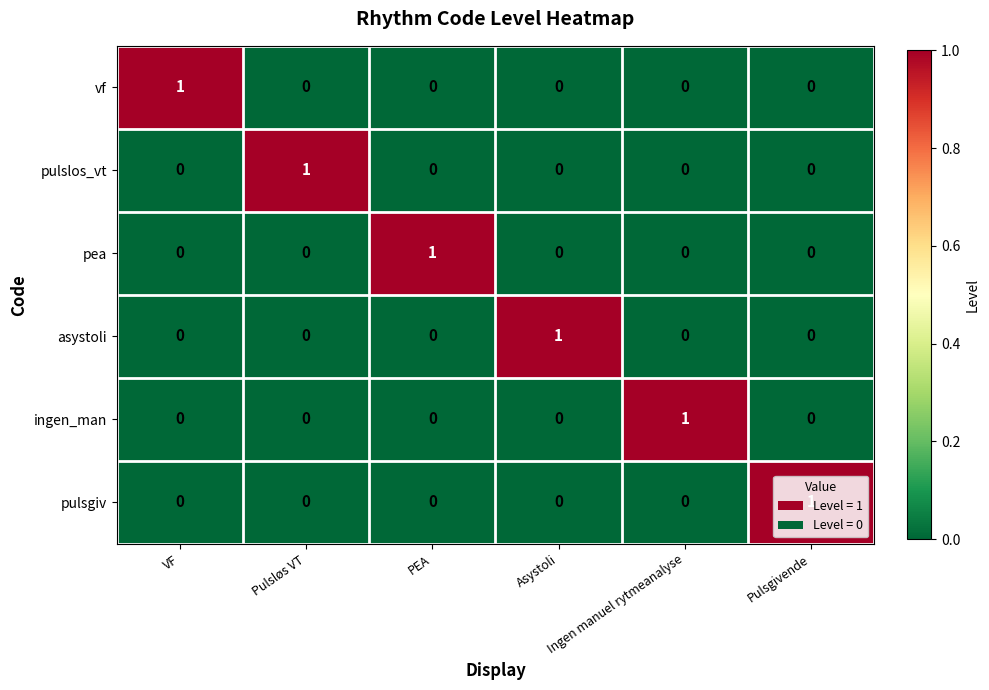

At how many categories does at least one series exceed 0?

6